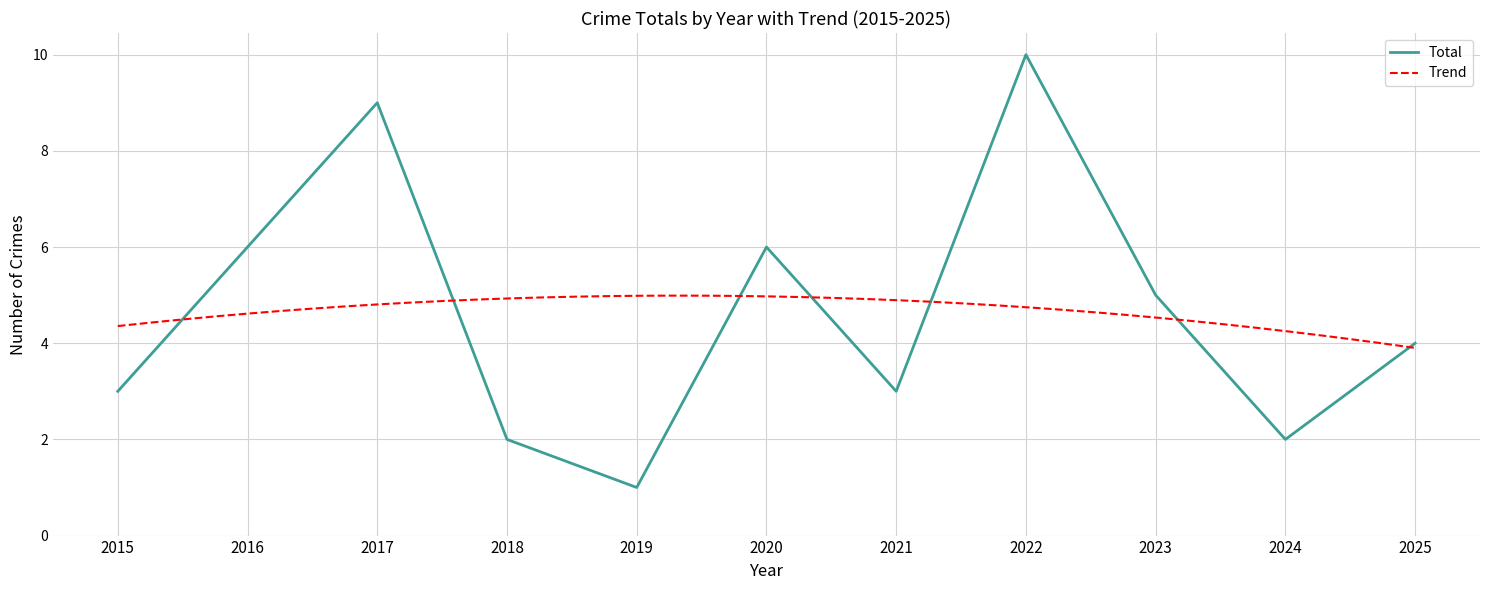

Where does the data first go above 4?

2016